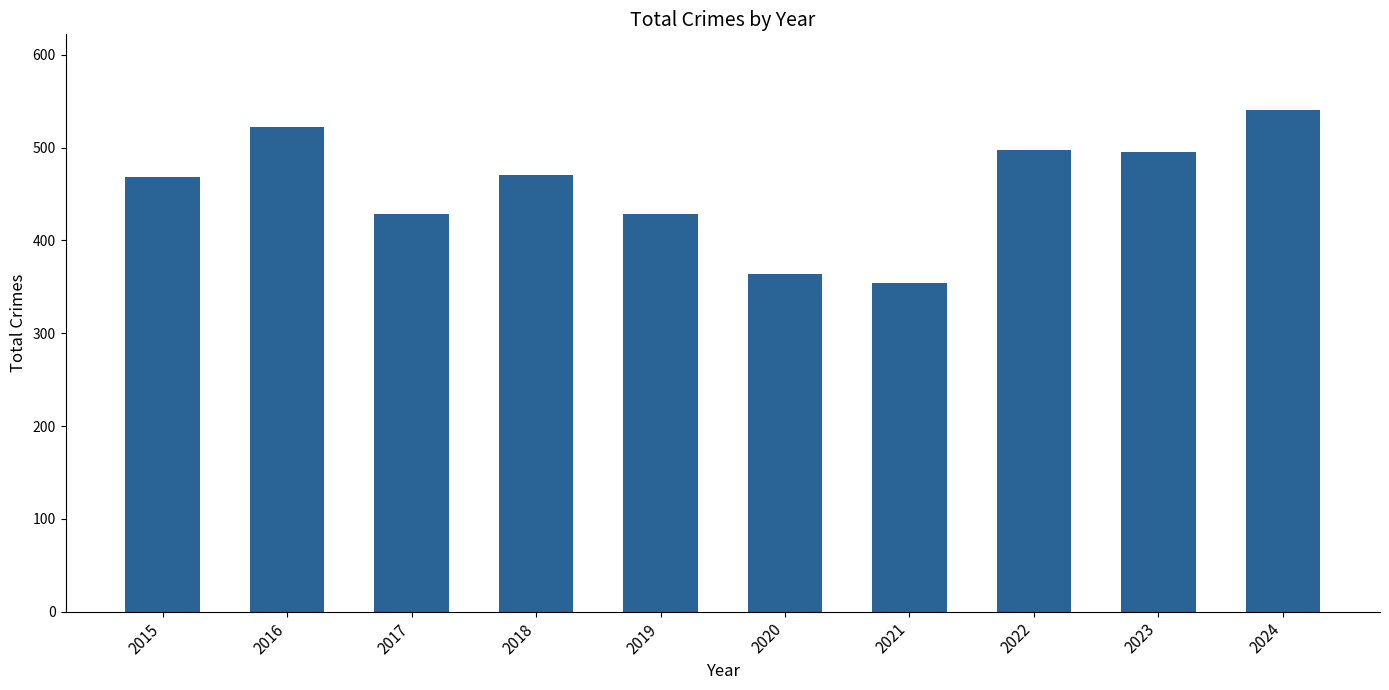

How many bars are there in total?

10